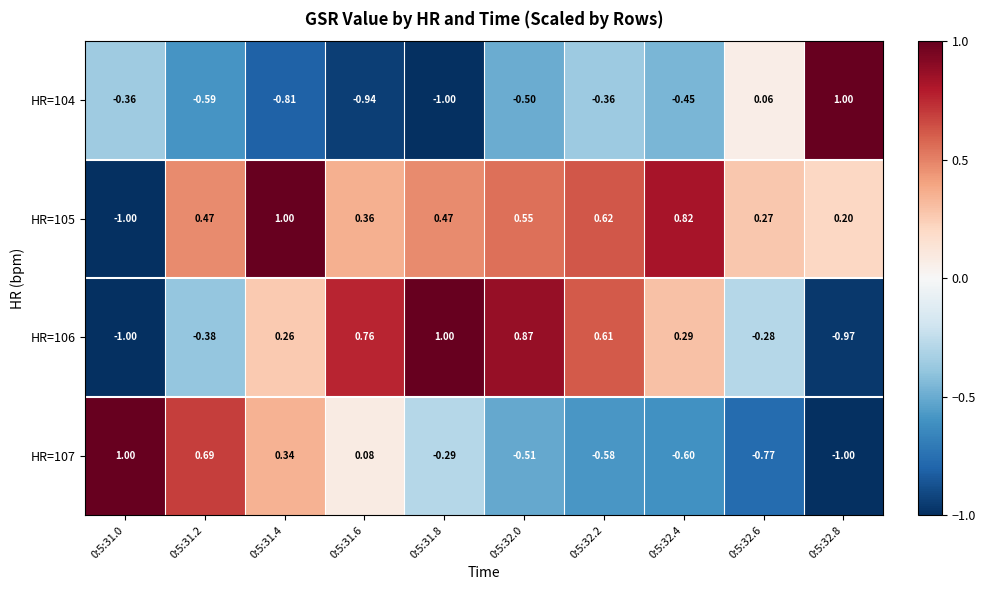

Is the value of HR=105 at 0:5:32.6 greater than the value of HR=107 at 0:5:31.2?

No